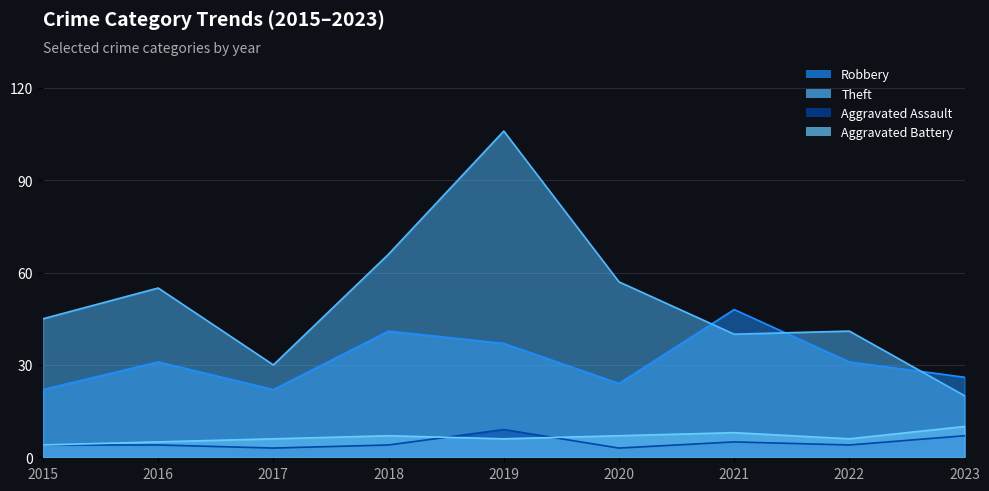

What is the average value of the Robbery series?

31